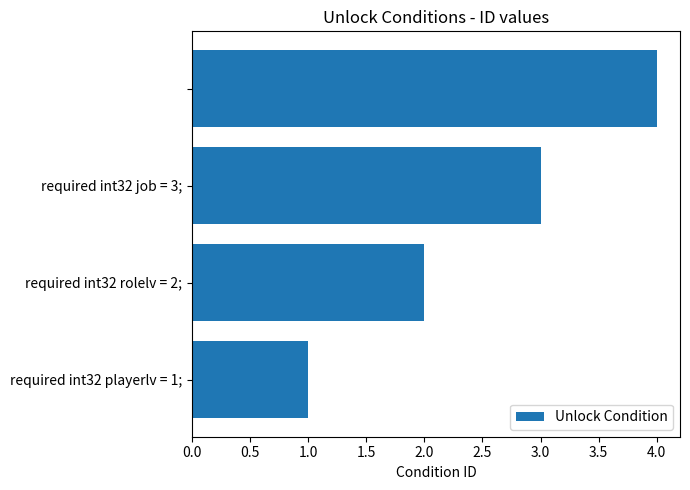

What is the difference between the maximum and minimum values?

3